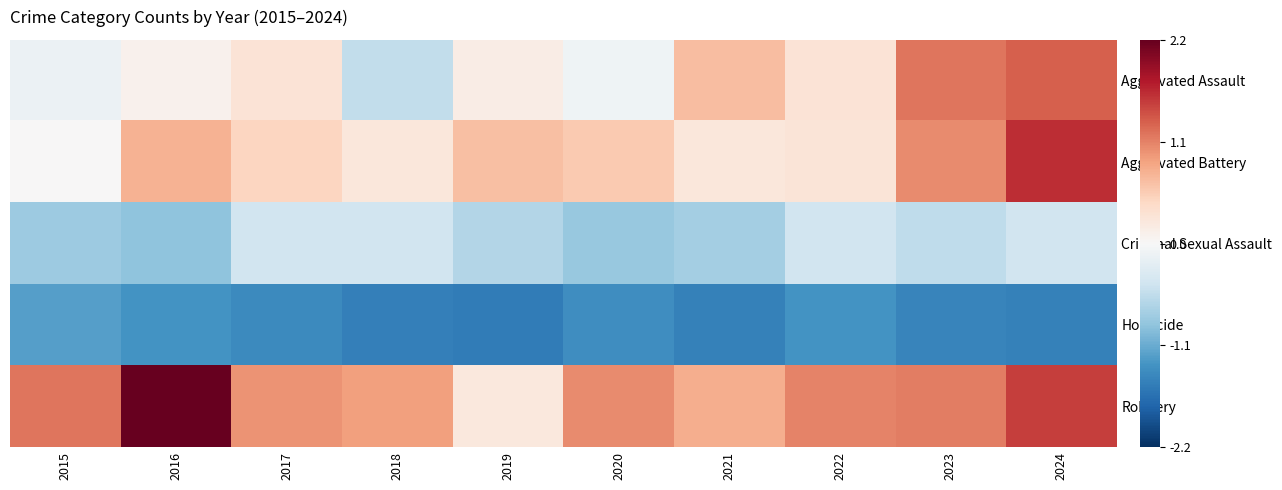

Which series has the largest range (max minus min)?

Robbery